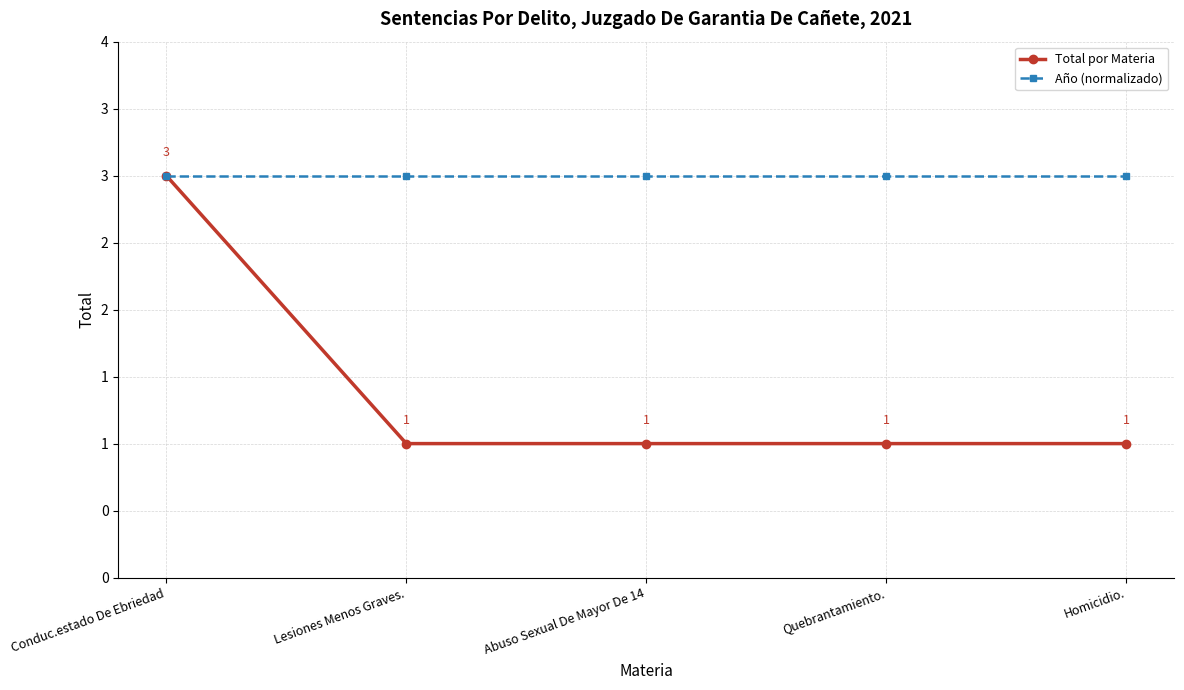

Does the chart have visible grid lines?

Yes